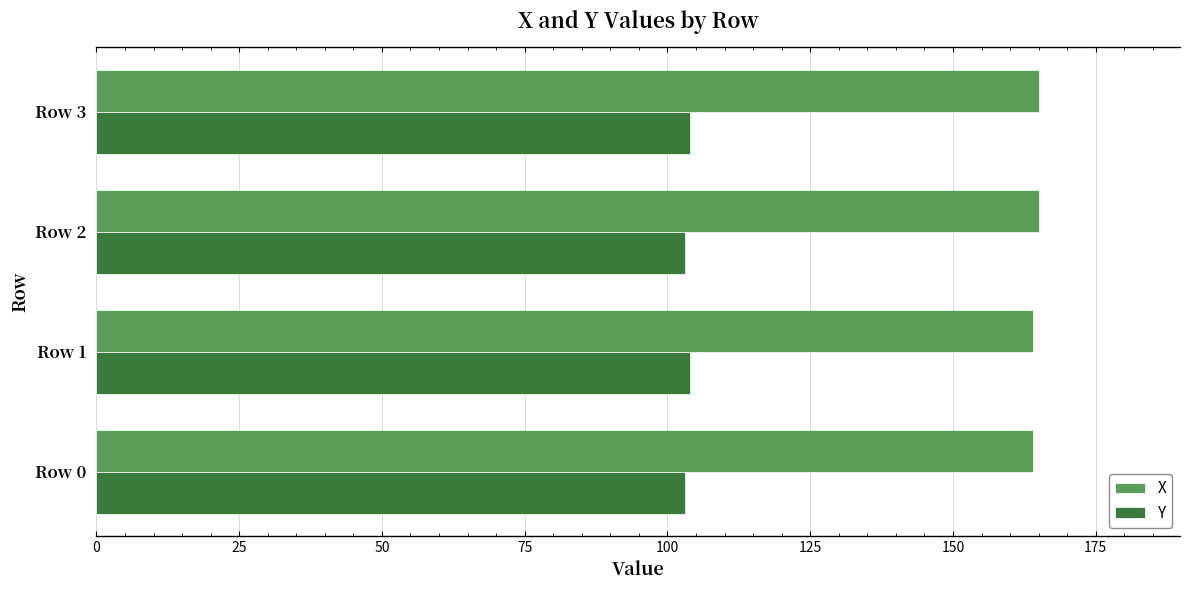

Rank the series at Row 3 from highest to lowest value.

X, Y